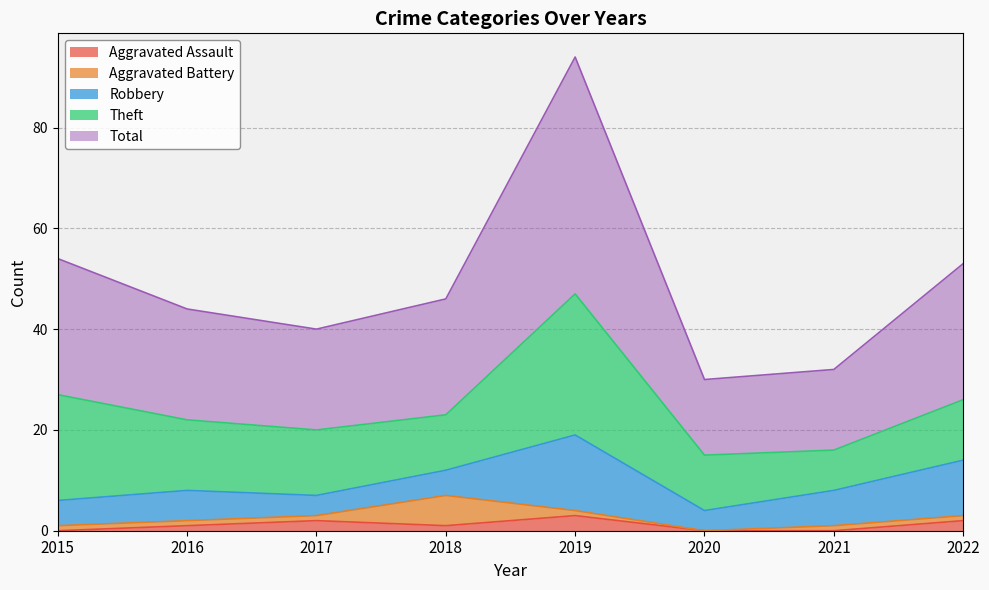

At how many categories does at least one series exceed 26?

3